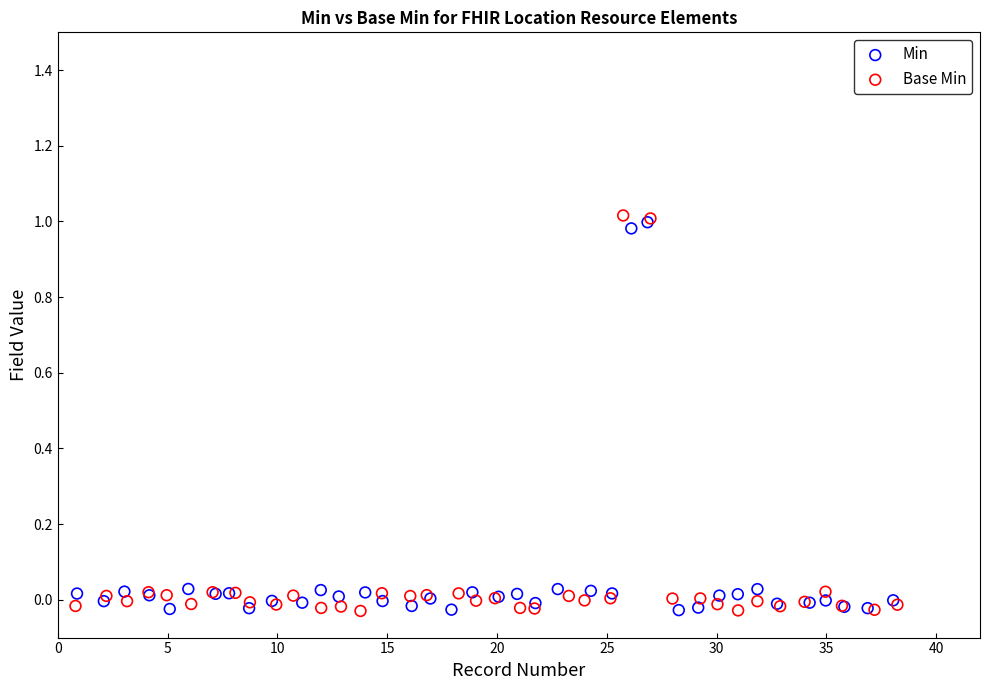

Which series has the largest Y range (max minus min)?

Base Min